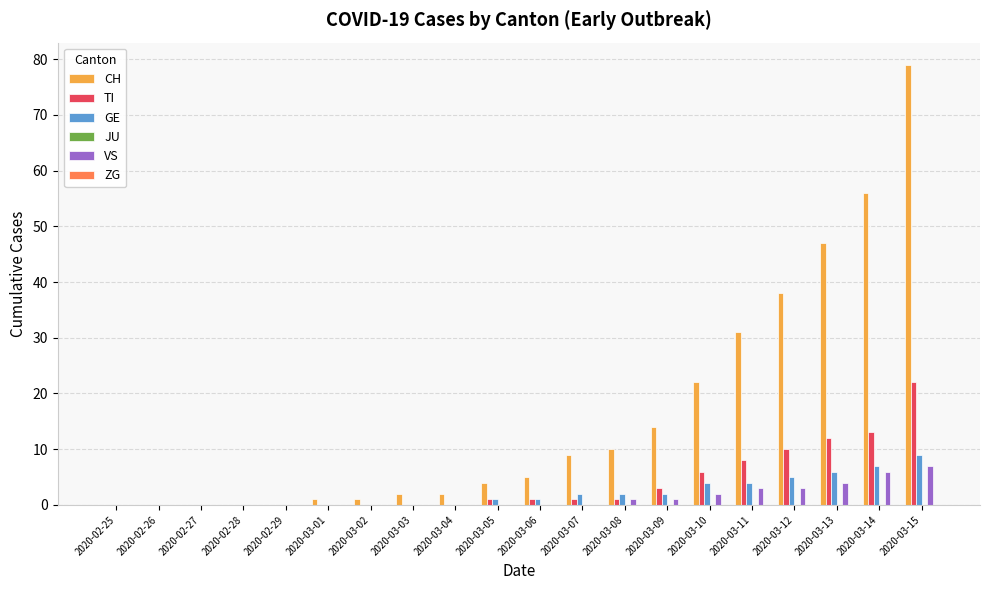

What is the sum of all CH values?

321